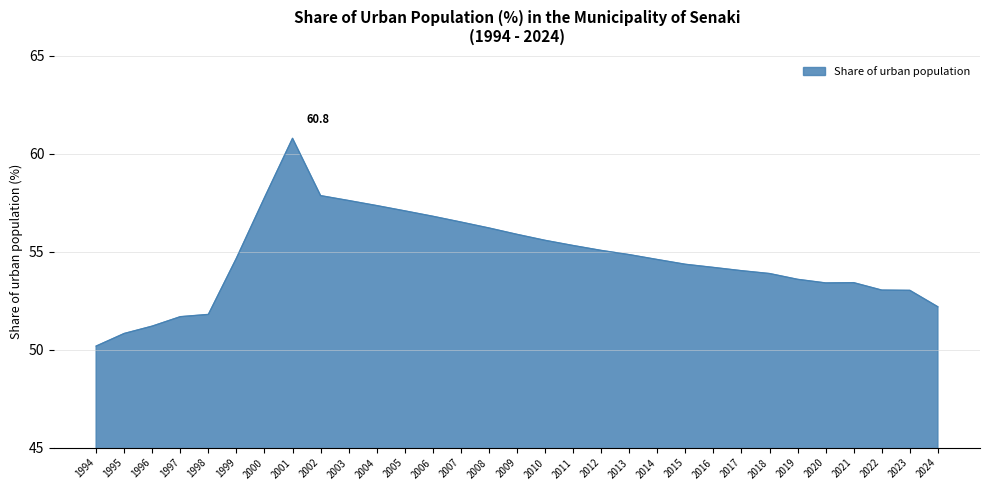

True or false: the data shows 31.5 at 2007.

False